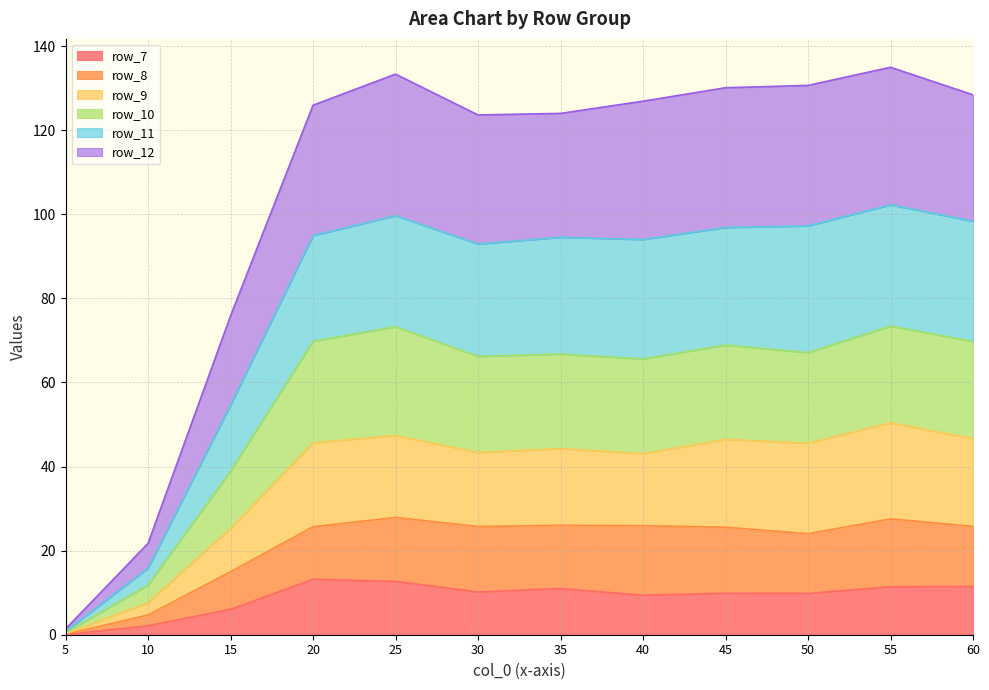

What is the highest value of the row_7 series?

13.2